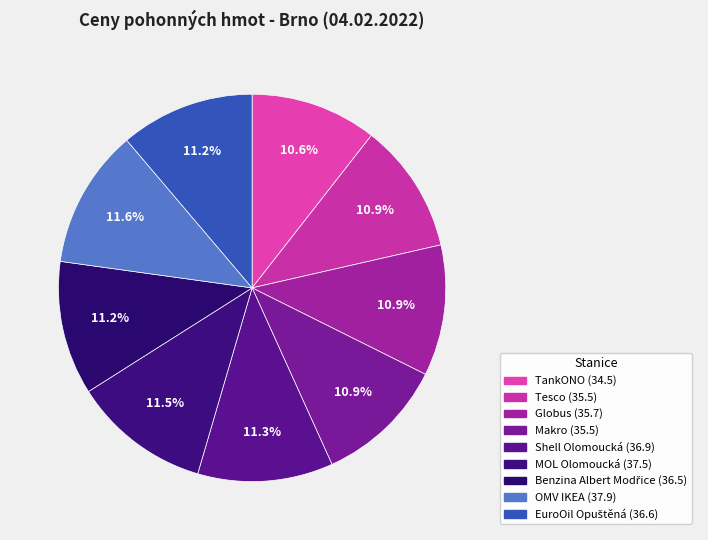

Does any single category account for the majority?

No